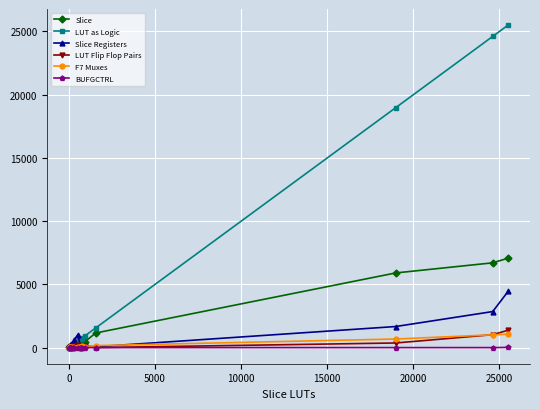

What is the average value of the Slice Registers series?

622